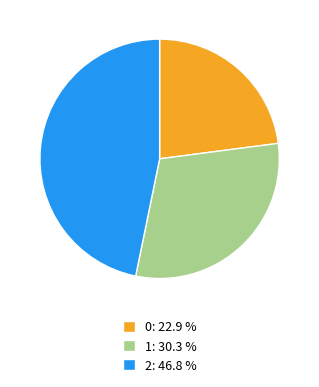

What is the ratio of the value at 0: 22.9 % to the value at 1: 30.3 %?

0.8